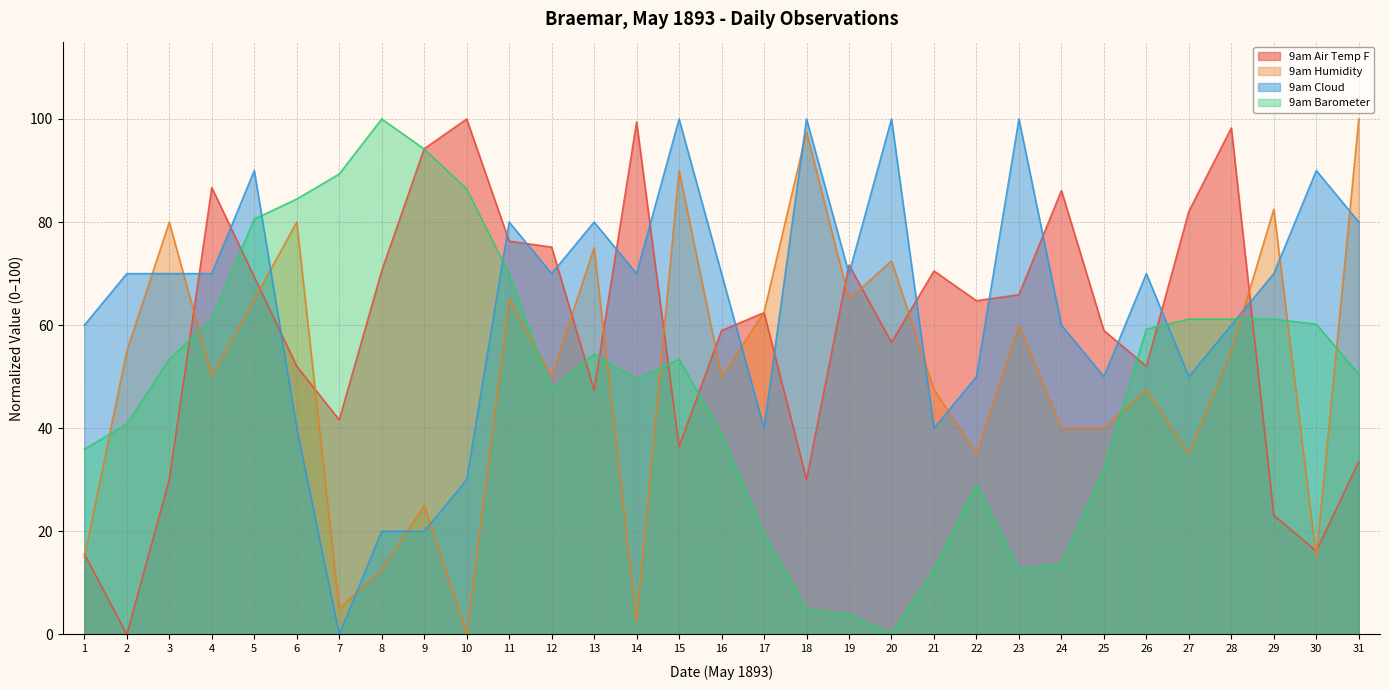

How many values in the 9am Humidity series are below 50?

13